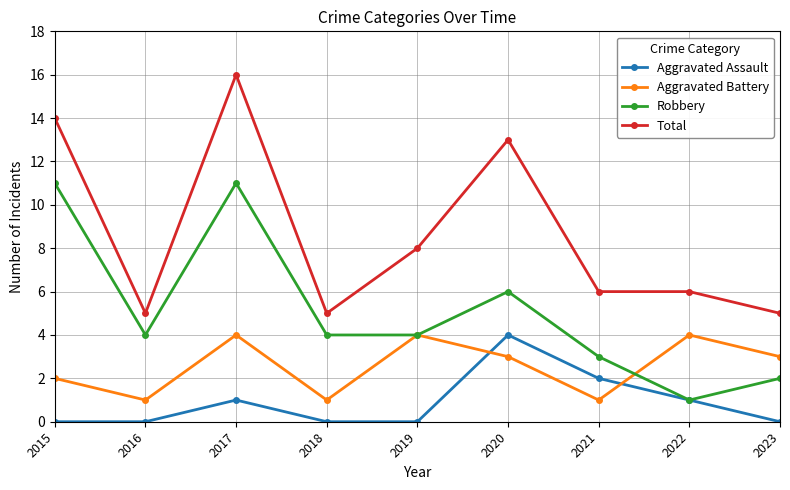

What is the maximum value for Aggravated Battery?

4